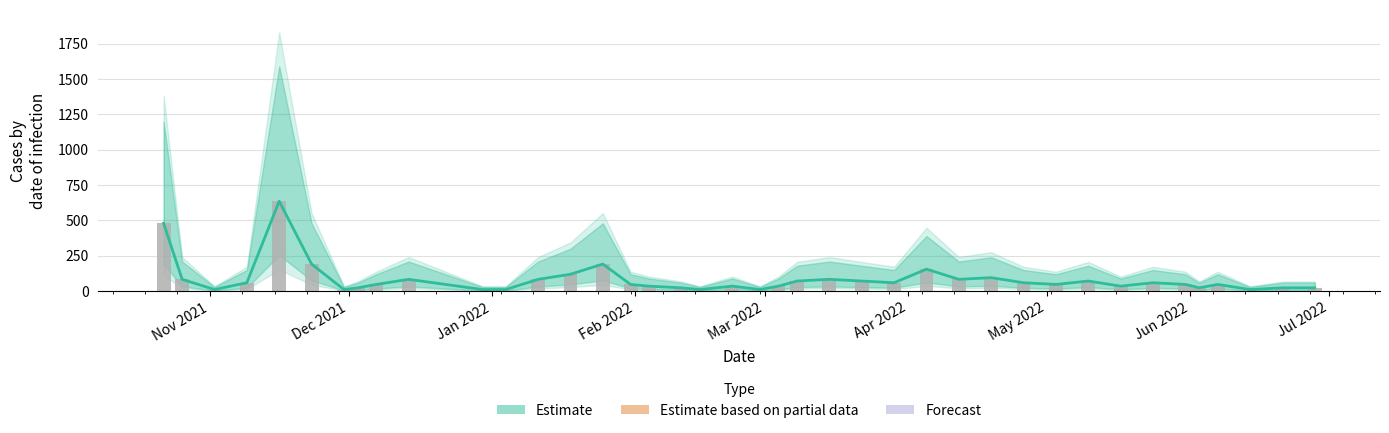

Reading left to right, transcribe all the data shown in this chart.

480	84	12	60	636	192	12	24	48	84	12	12	84	120	192	48	36	24	12	36	12	36	72	84	72	60	156	84	96	60	48	72	36	60	48	24	48	12	24	24